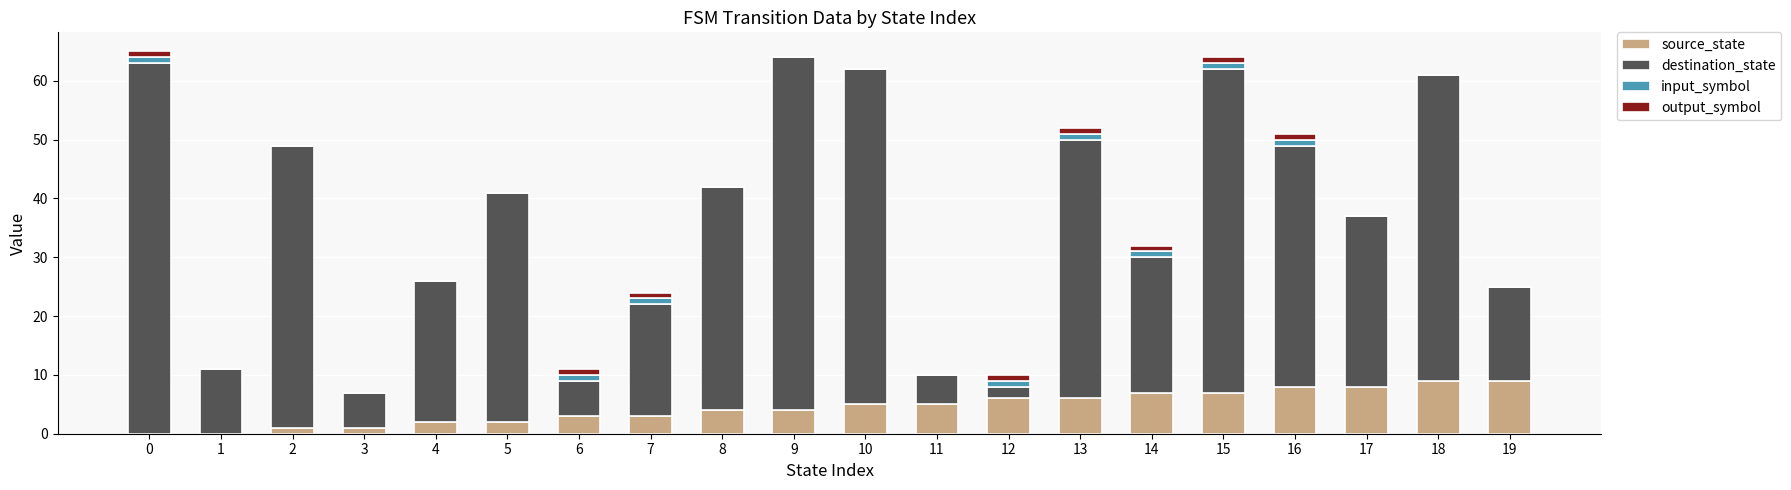

True or false: source_state has a value of 15 at 19.

False